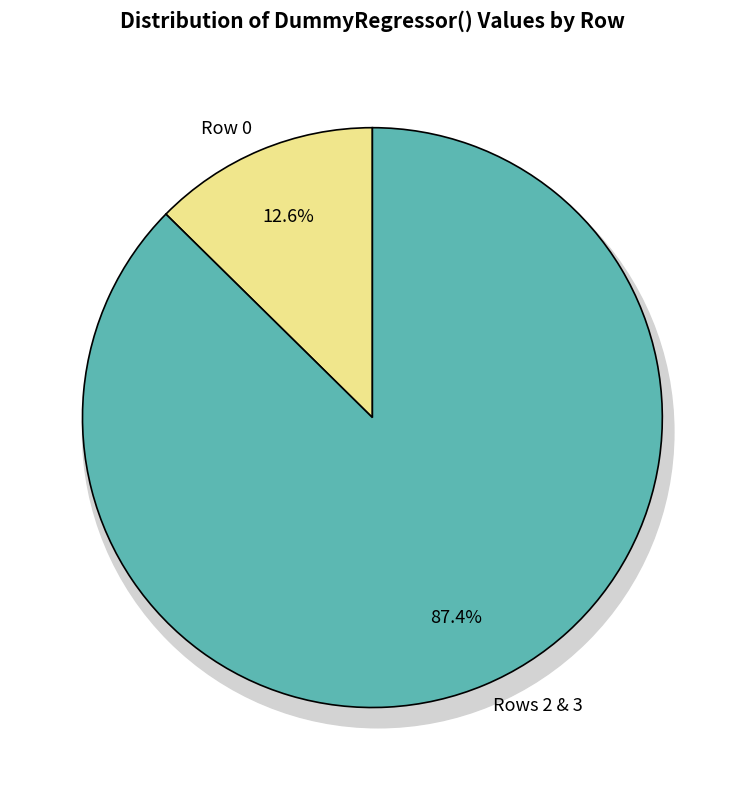

True or false: Row 1 accounts for 1% of the total.

False